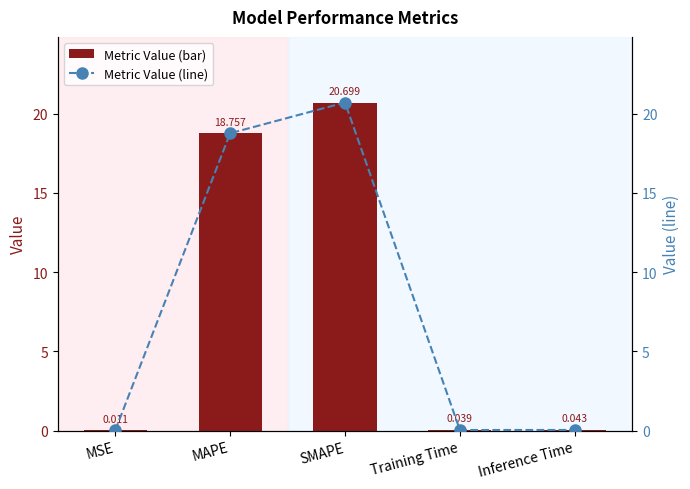

What is the maximum value for col_1 (line)?

20.7